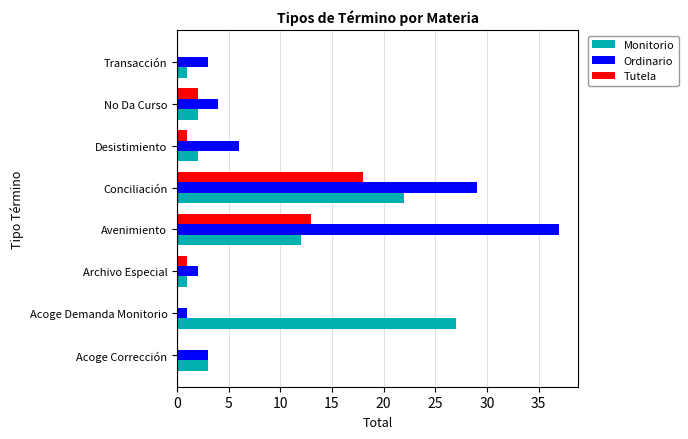

True or false: Monitorio has a value of 39 at Acoge Demanda Monitorio.

False